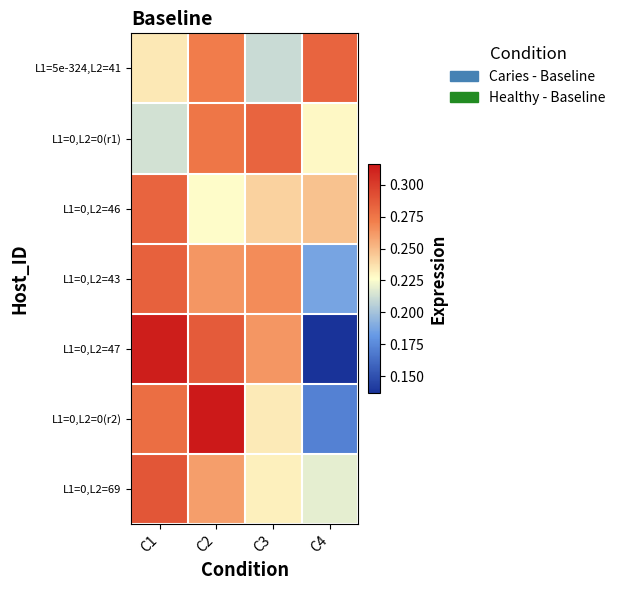

At which category is the sum across all series the highest?

C2